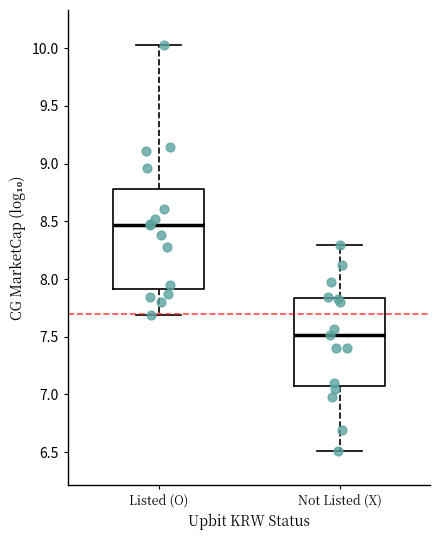

Which box is the tallest, from its lower edge to its upper edge?

Listed (O)